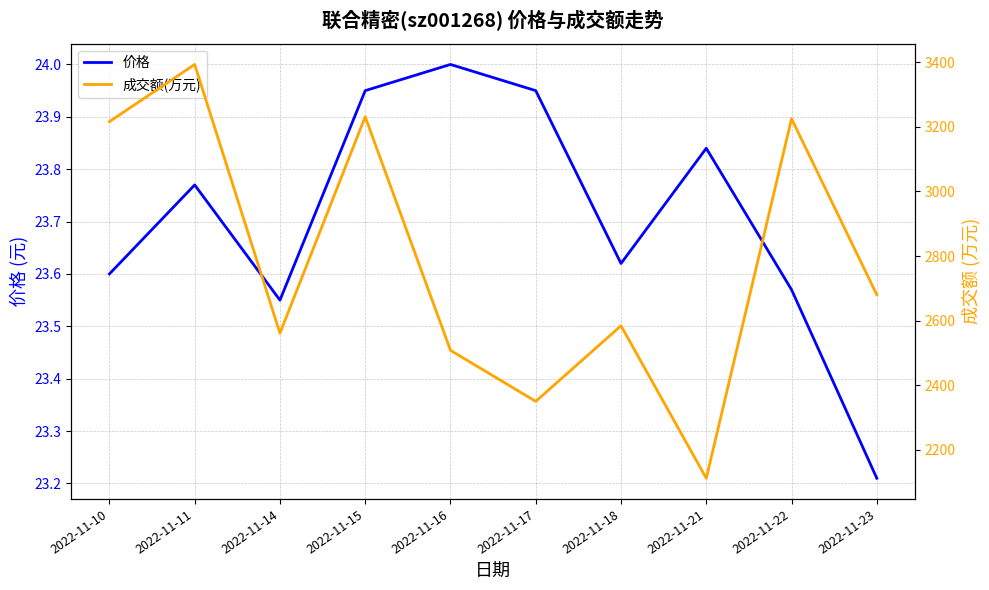

List the labels in order of 成交额(万元) value, largest first.

2022-11-11, 2022-11-15, 2022-11-22, 2022-11-10, 2022-11-23, 2022-11-18, 2022-11-14, 2022-11-16, 2022-11-17, 2022-11-21